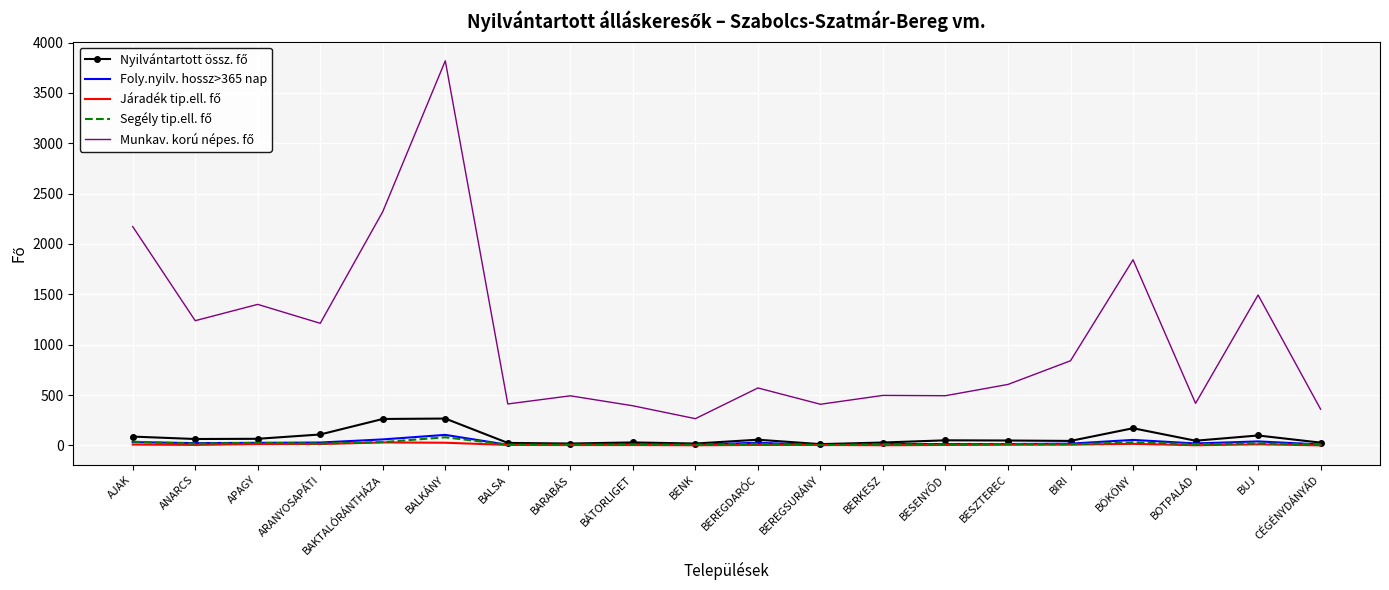

What is the maximum value shown in the chart?

3819